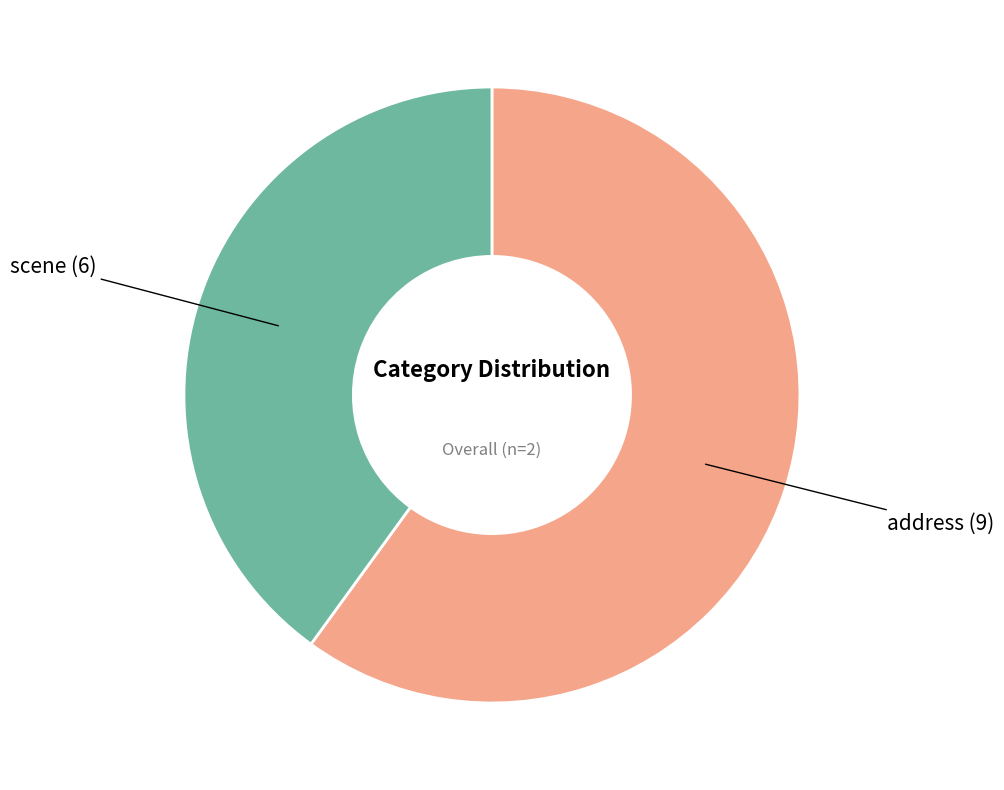

What is the smallest slice in the pie chart?

scene